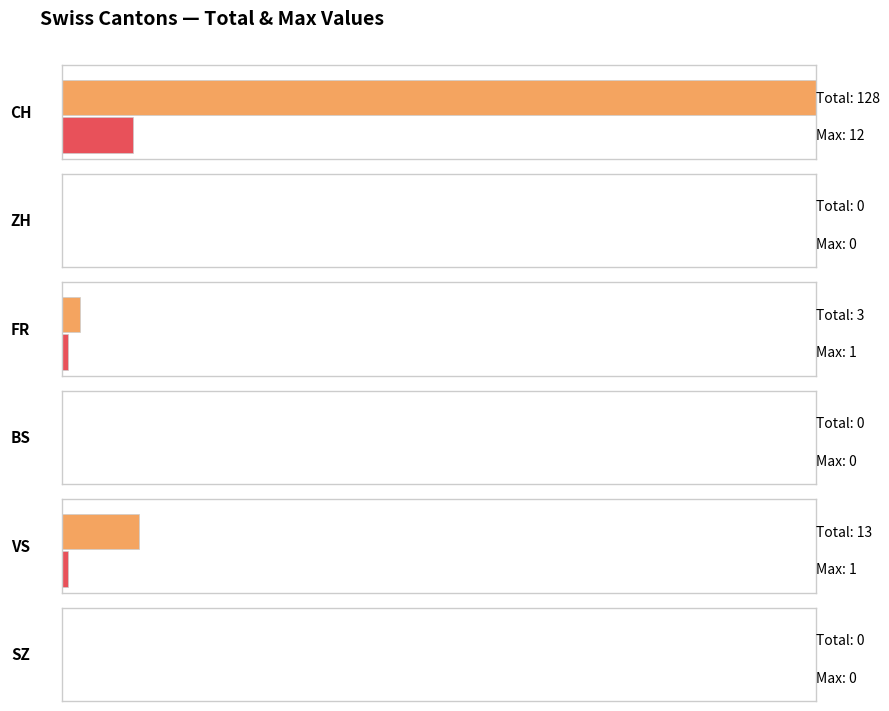

What is the sum of all VS values?

13